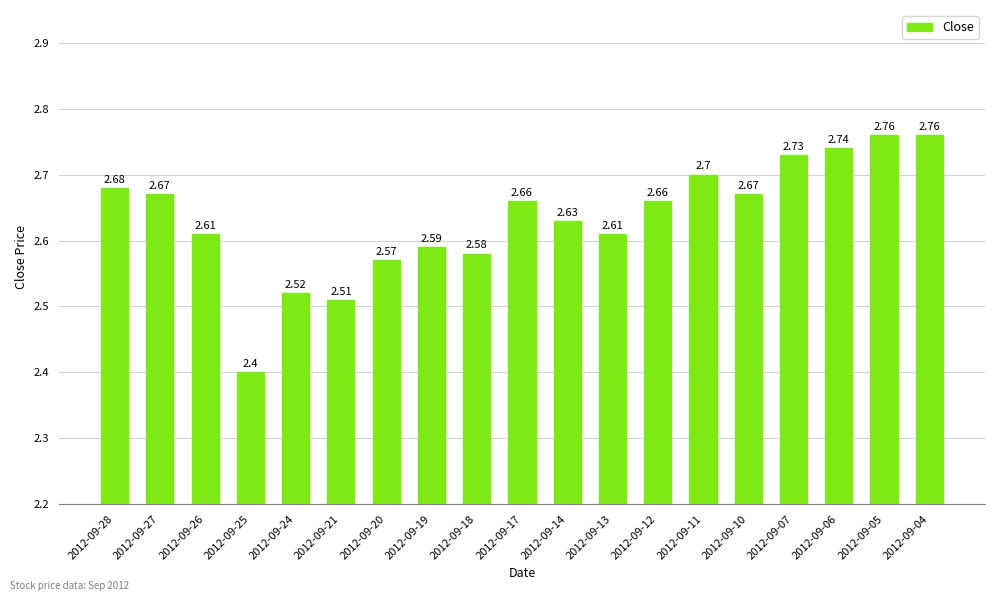

What is the sum of the values at 2012-09-25 and 2012-09-04?

5.2